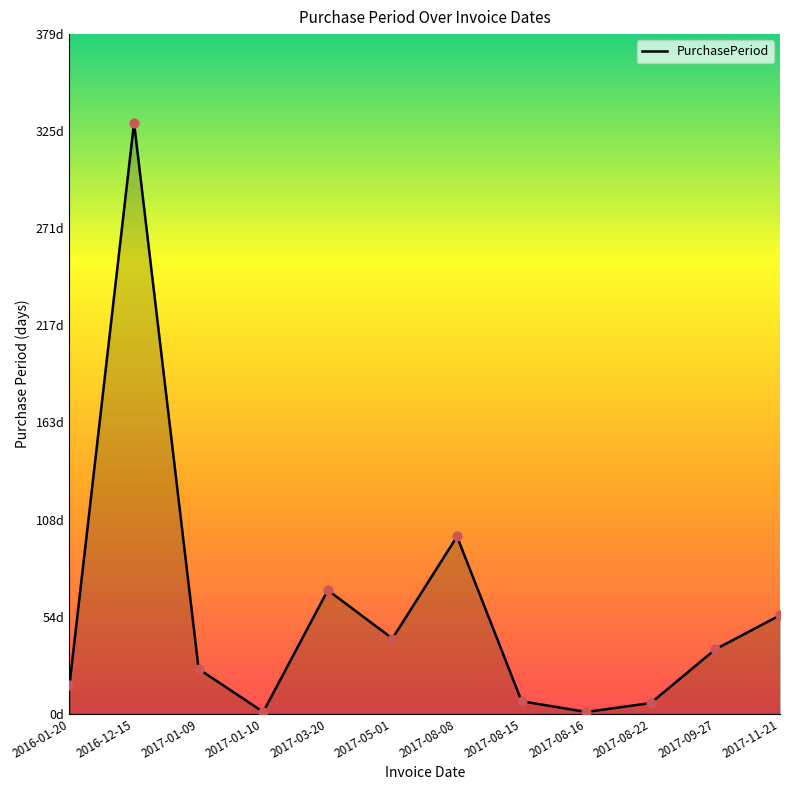

What is the change in value from 2017-01-10 to 2017-08-08?

+98